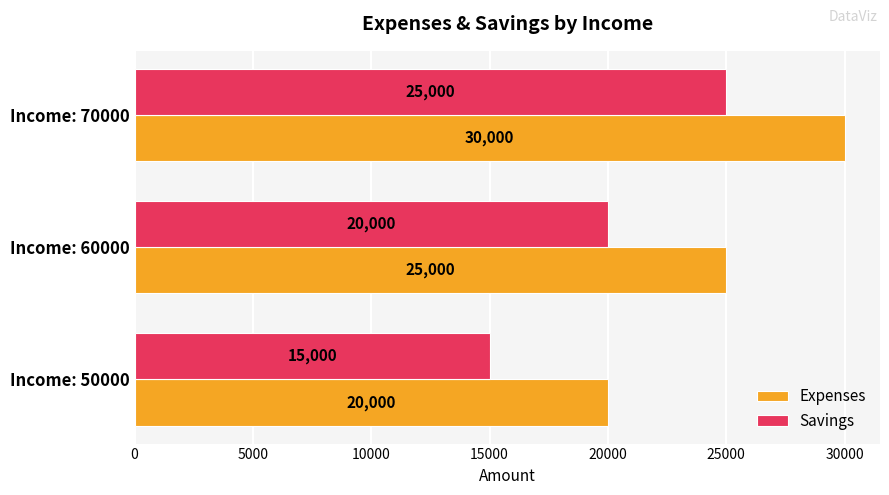

True or false: Expenses has a value of 20000 at Income: 50000.

True